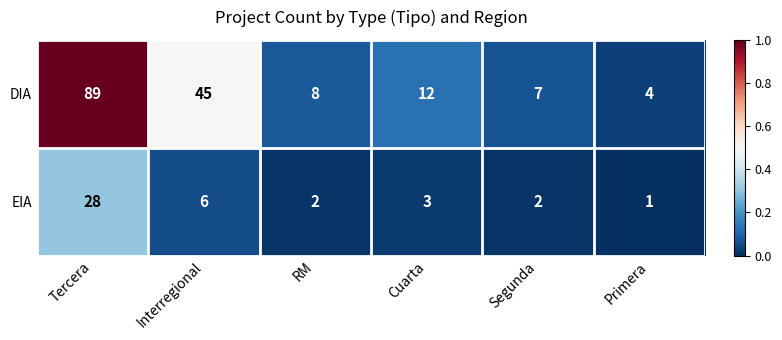

Rank the series by their maximum value, from lowest to highest.

EIA, DIA